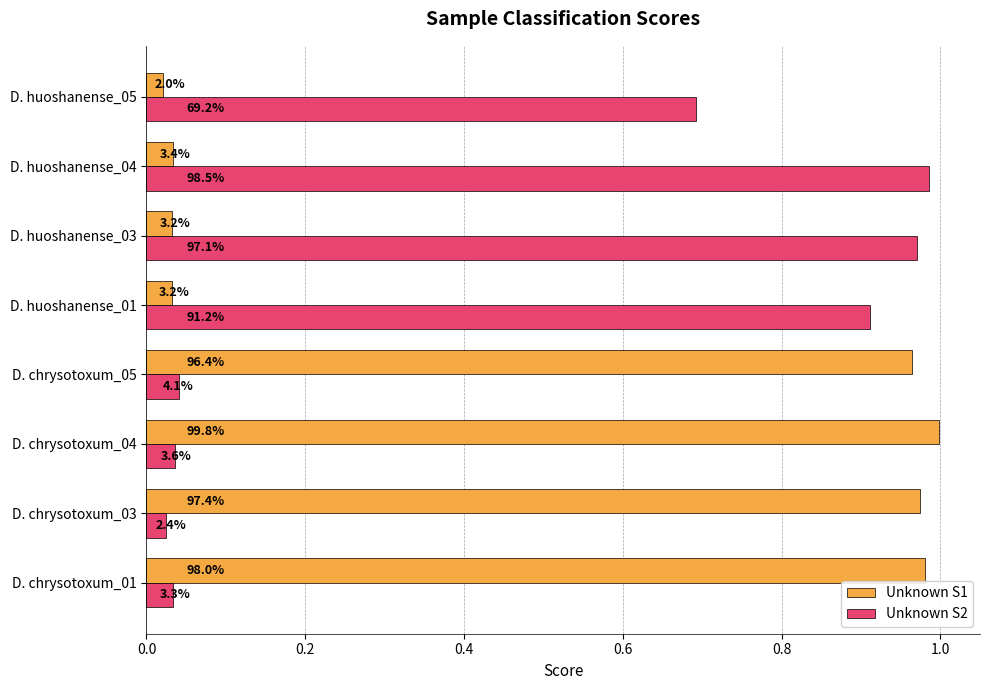

List the series in order of their overall mean, highest first.

Unknown S1, Unknown S2